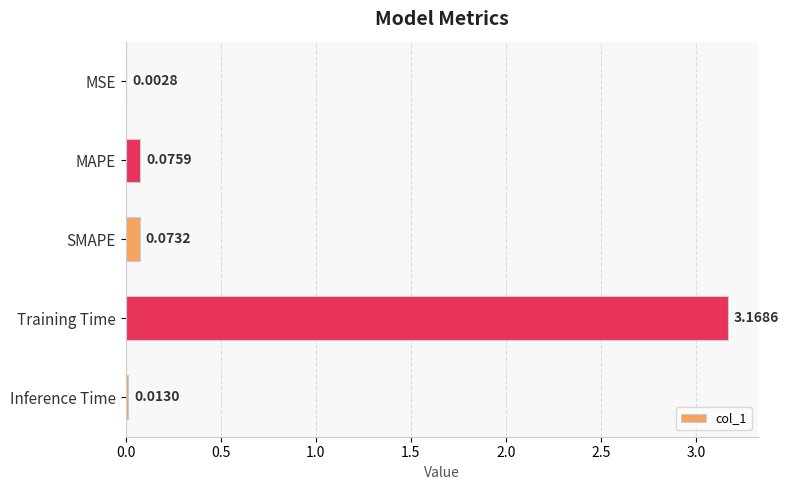

How many data points does each series have?

5